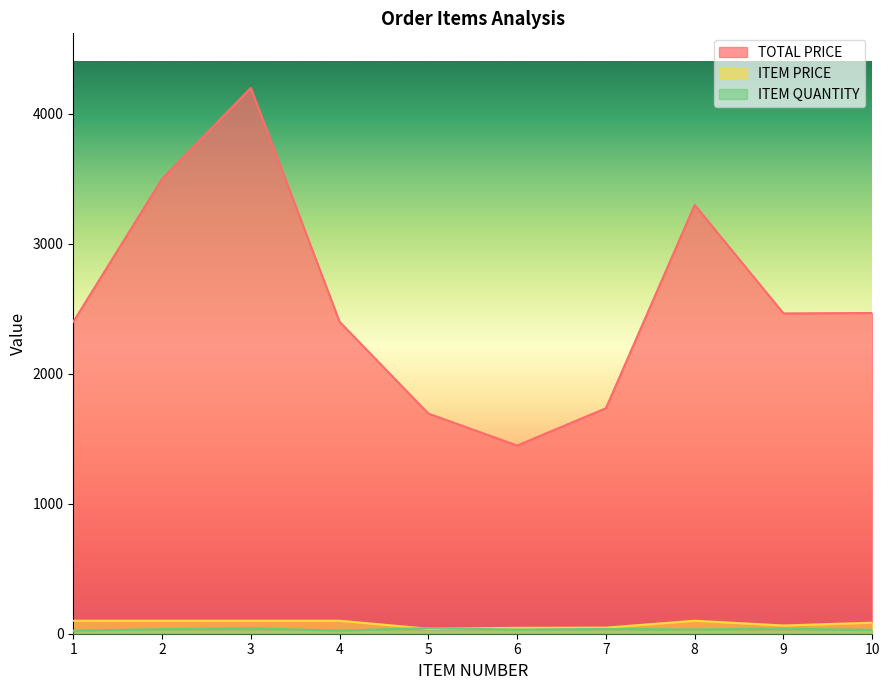

What value does the ITEM PRICE series have at 5?

38.5